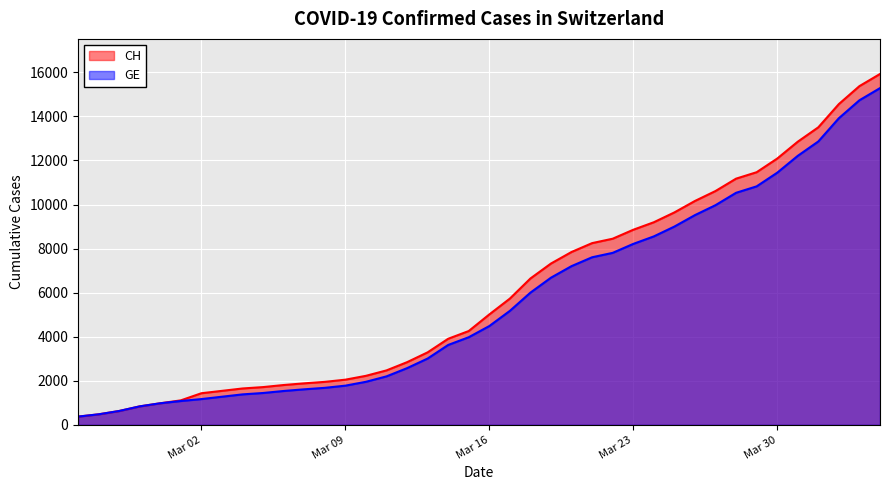

Which series has the largest range (max minus min)?

CH